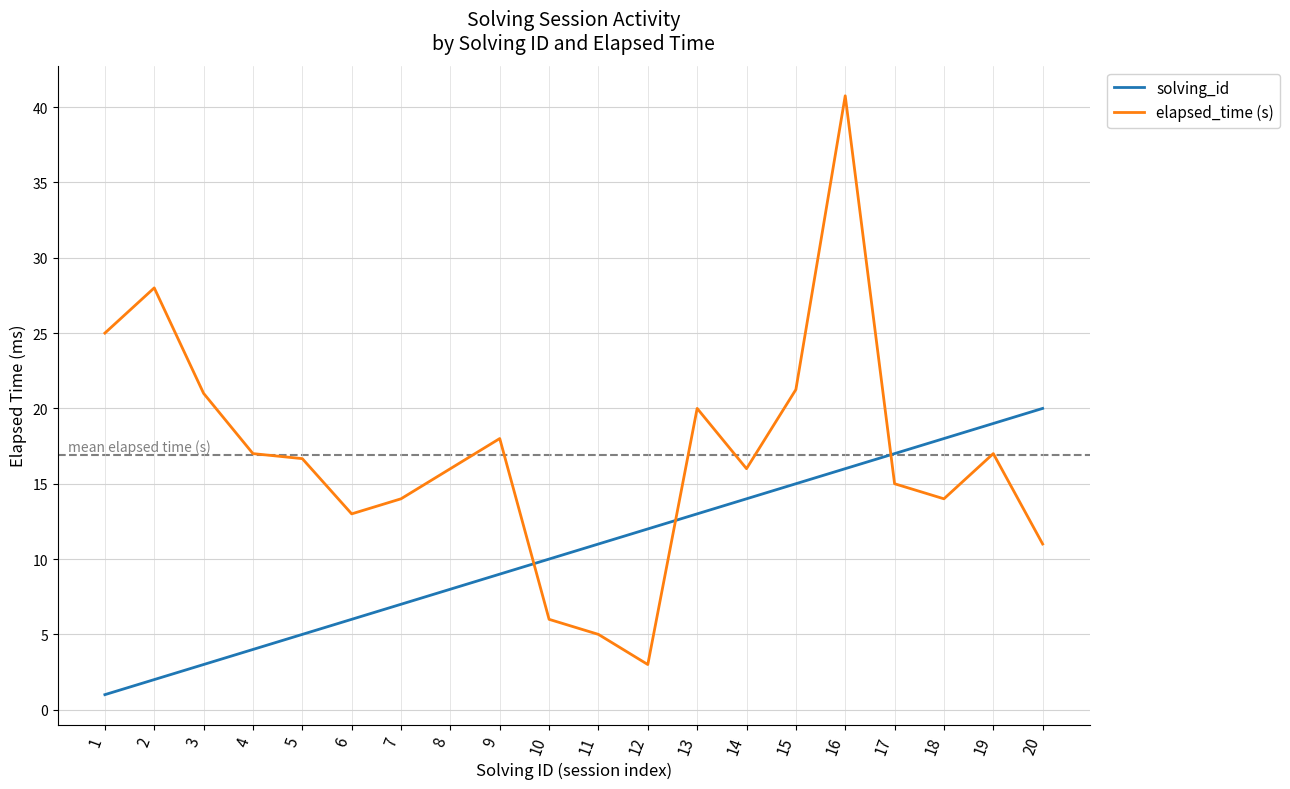

Which series changed the most between 10 and 12?

elapsed_time (s)